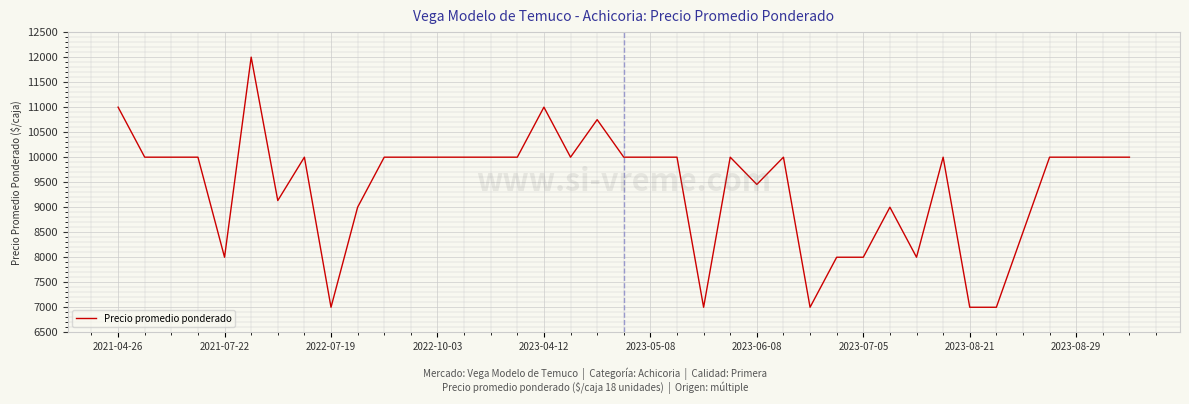

What is the greatest value displayed?

12000